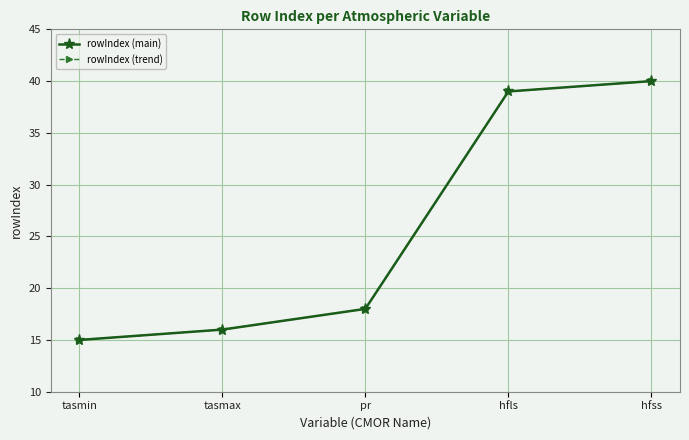

Is this an area chart (filled region under the line)?

No